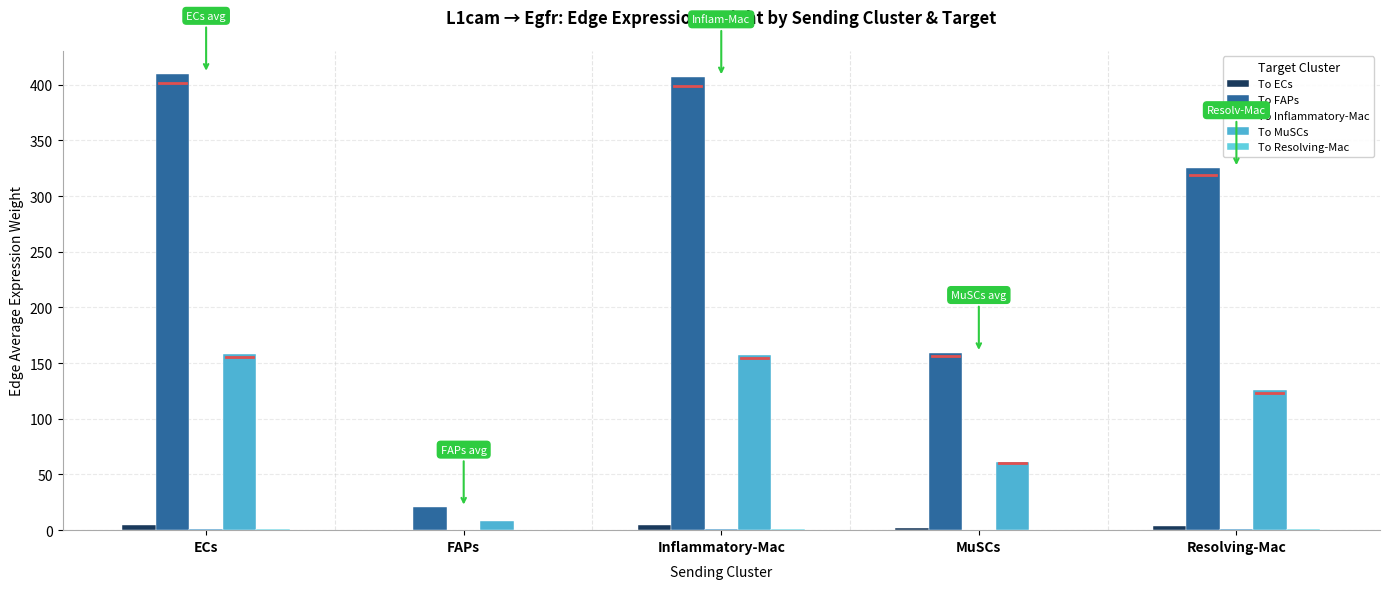

Reading right to left, list all the values displayed in this chart.

To ECs: 3.5	1.7	4.4	0.2	4.4
To FAPs: 325.2	159.2	406.8	20.4	409.9
To Inflammatory-Mac: 0.8	0.4	1.0	0.1	1.0
To MuSCs: 125.8	61.6	157.3	7.9	158.5
To Resolving-Mac: 0.8	0.4	1.0	0.0	1.0